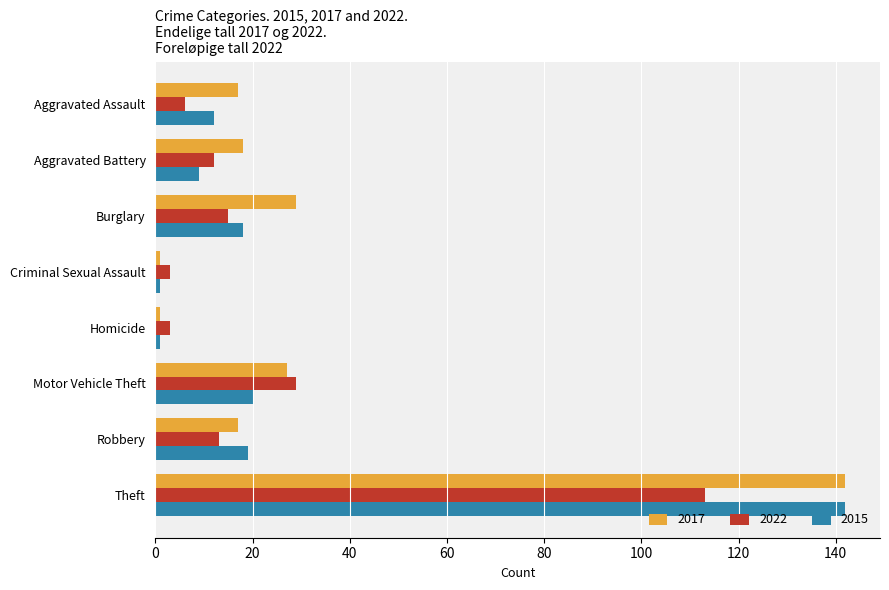

Is it true that 2017 equals 27 at Motor Vehicle Theft?

True